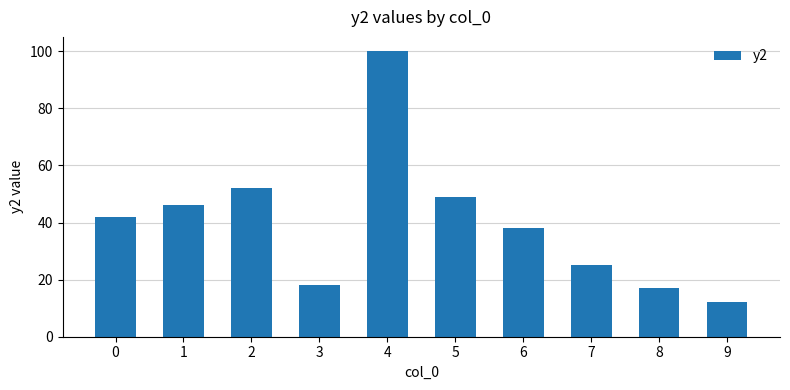

What is the sum of all values?

399